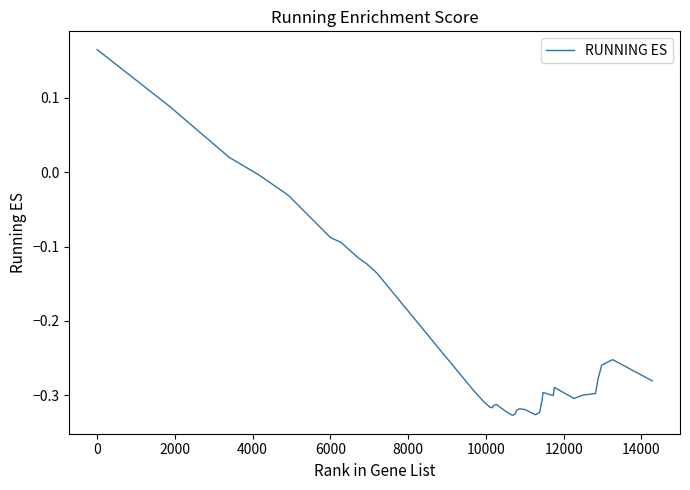

What is the difference between the maximum and minimum values?

0.5